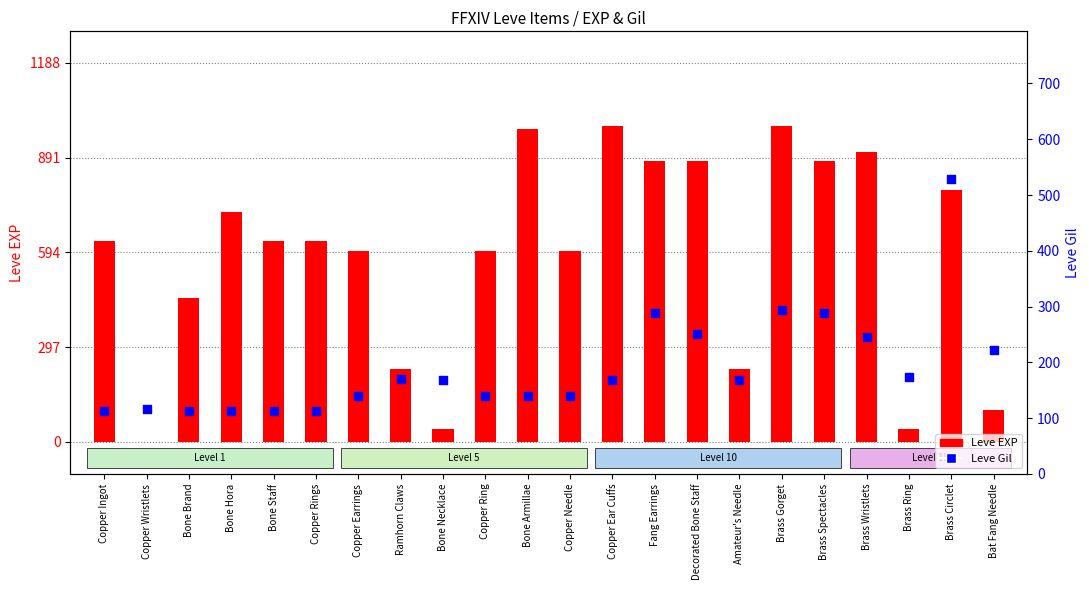

At which category is the sum across all series the highest?

Brass Circlet